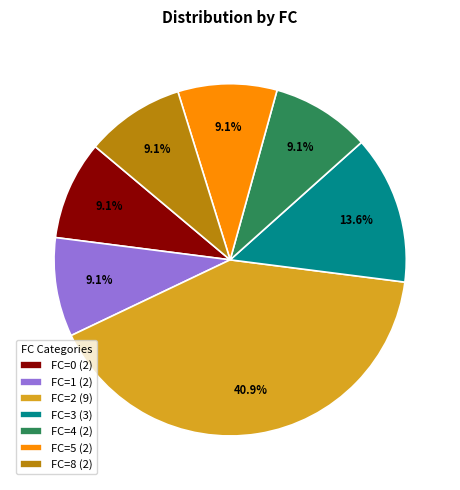

What is the largest slice in the pie chart?

FC=2 (9)